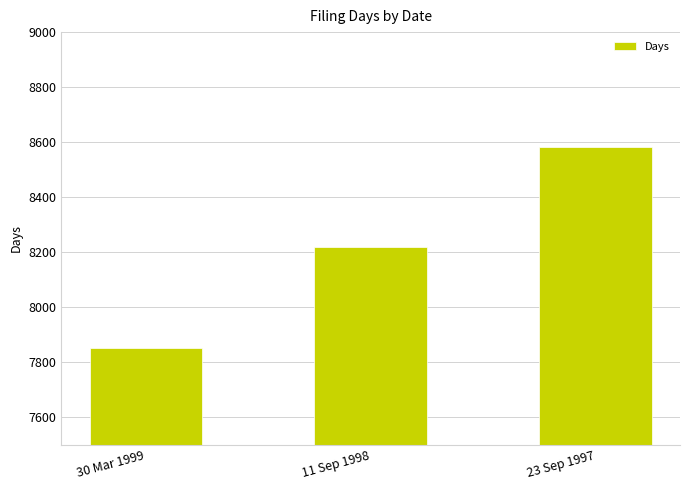

Rank the categories by value from lowest to highest.

30 Mar 1999, 11 Sep 1998, 23 Sep 1997